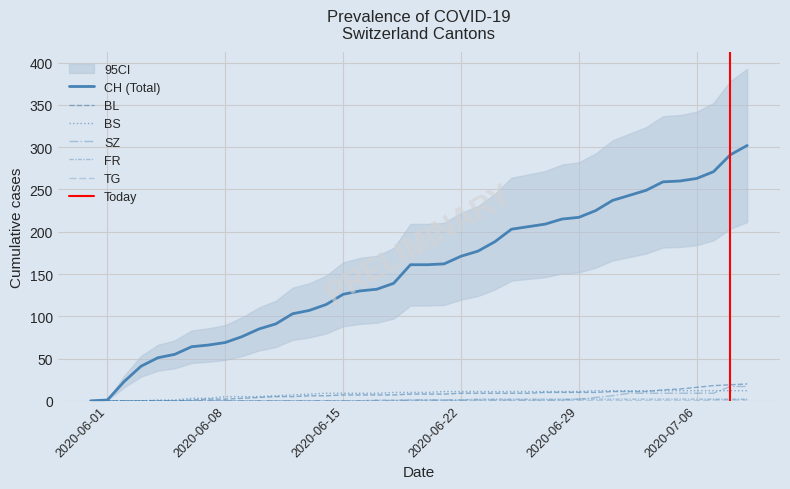

Is this an area chart (filled region under the line)?

No